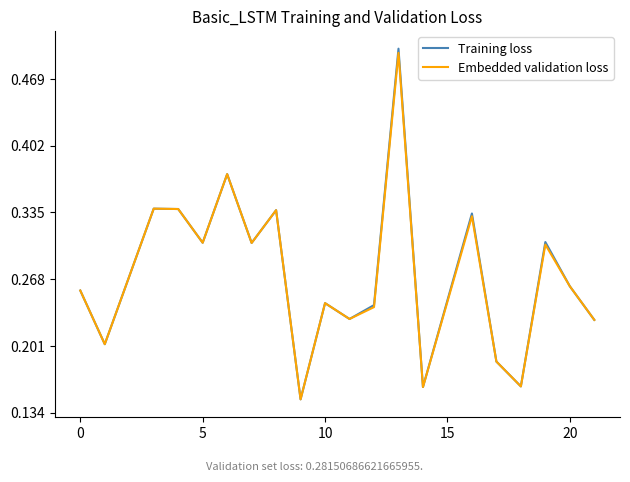

What are all the series names shown in the legend?

Training loss, Embedded validation loss